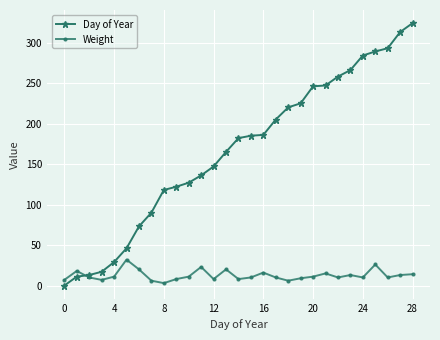

Which series has the largest total across all categories?

Day of Year